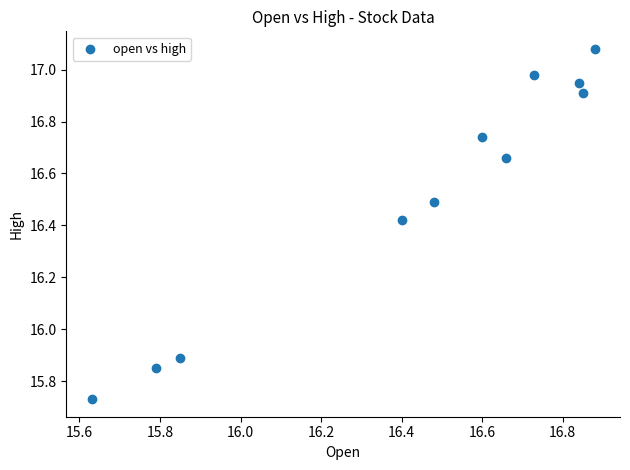

What Y value in the scatter plot is closest to 16?

15.9